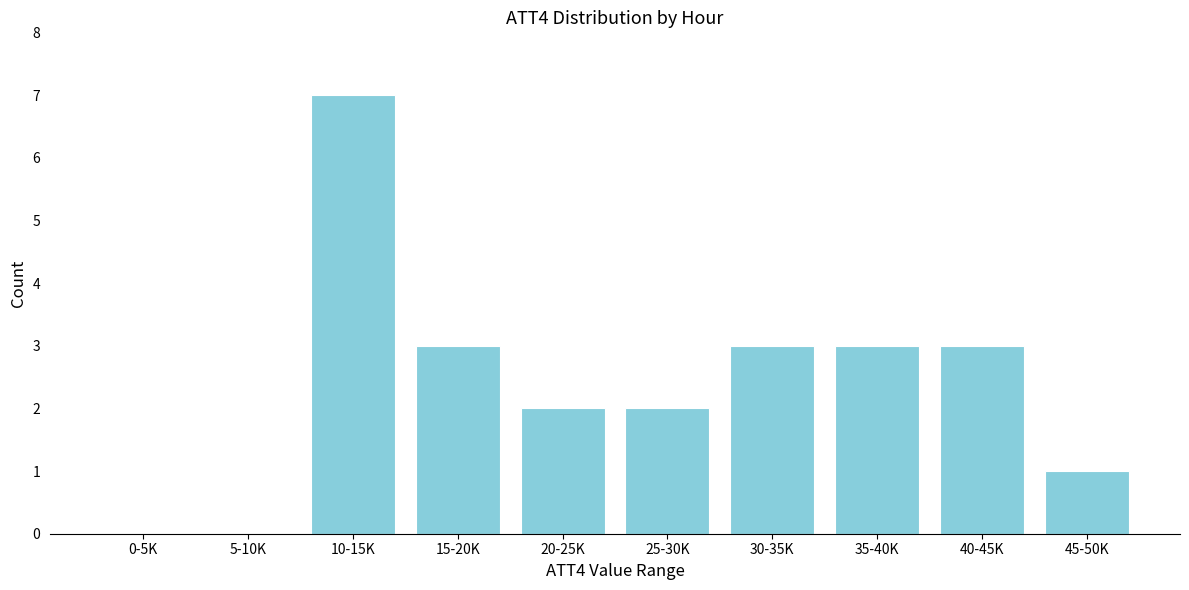

Reading right to left, list all the values displayed in this chart.

45-50K=1	40-45K=3	35-40K=3	30-35K=3	25-30K=2	20-25K=2	15-20K=3	10-15K=7	5-10K=0	0-5K=0